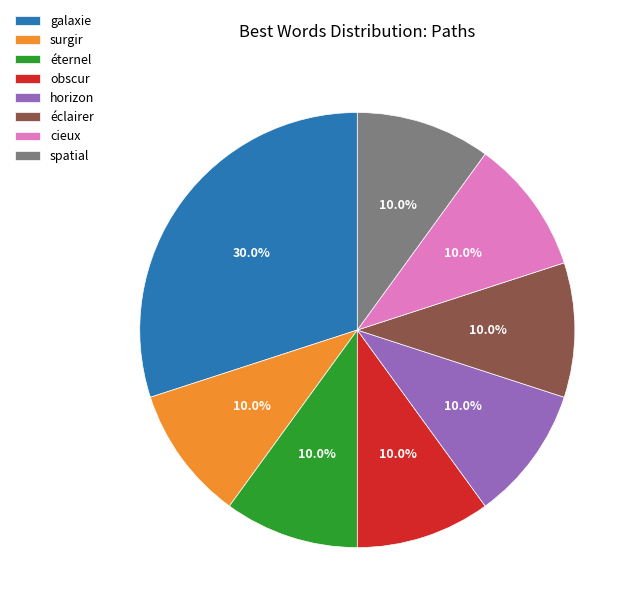

The galaxie slice represents 1% of the pie. True or false?

False